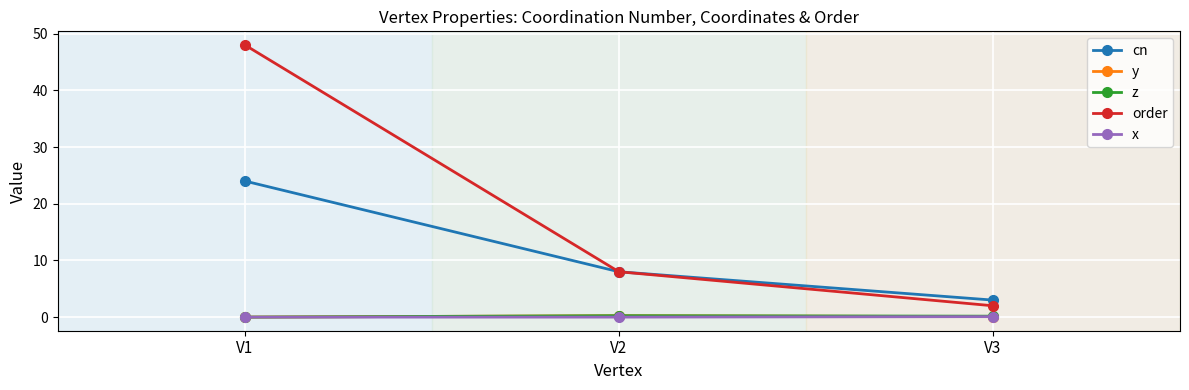

How many distinct data groups are displayed?

5